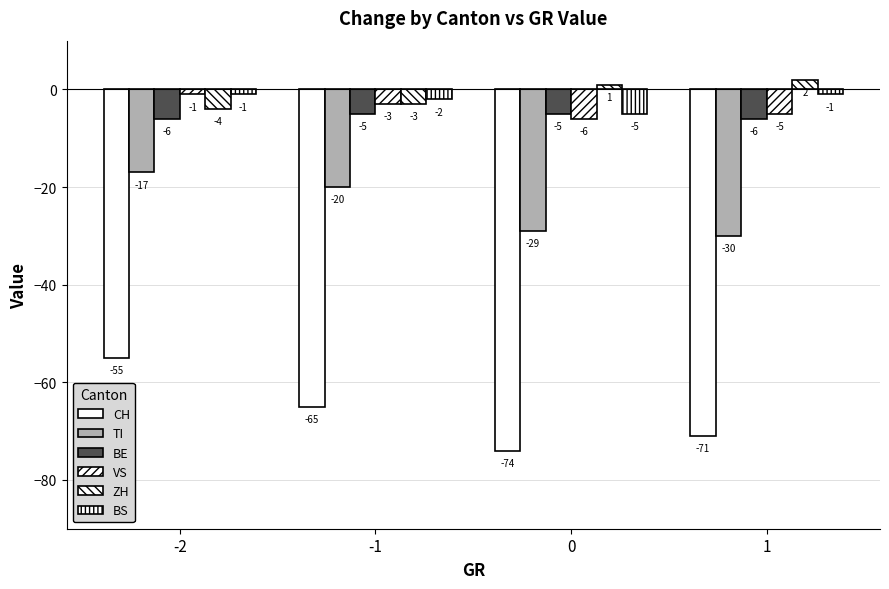

Are the bars horizontal?

No